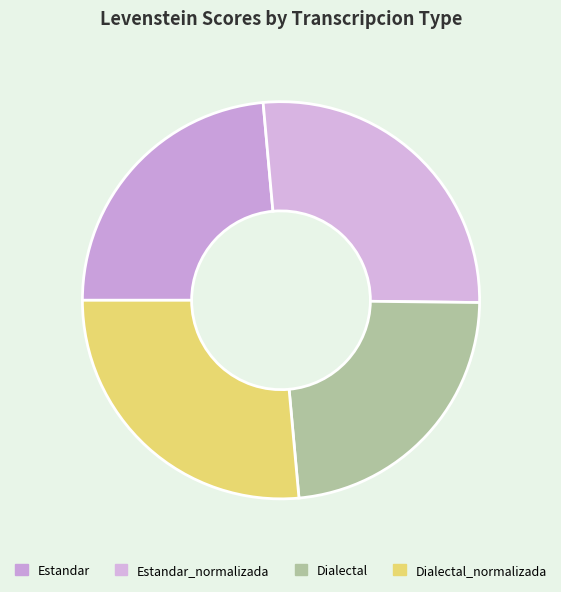

What is the largest slice in the pie chart?

Estandar_normalizada